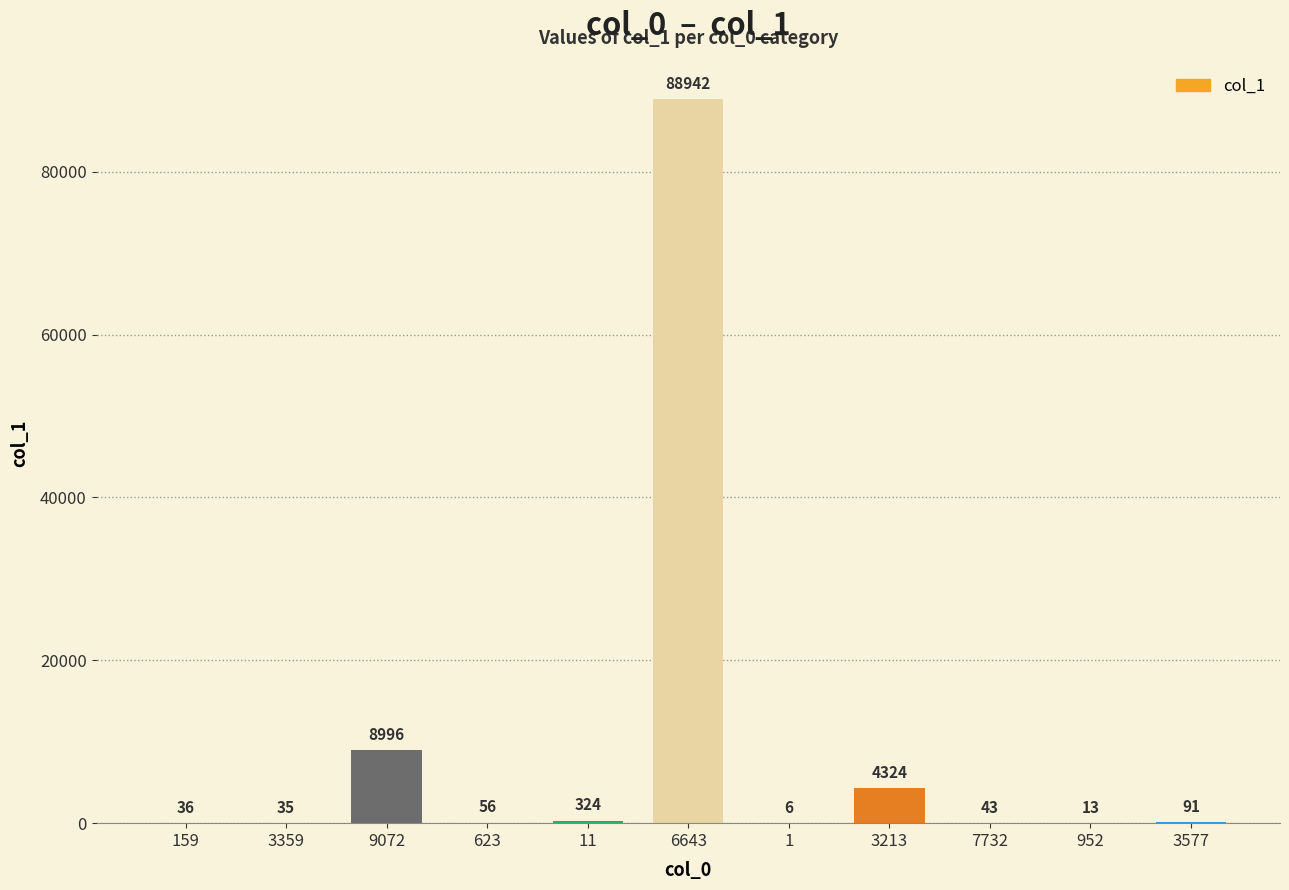

What is the ratio of the value at 3359 to the value at 623?

0.6